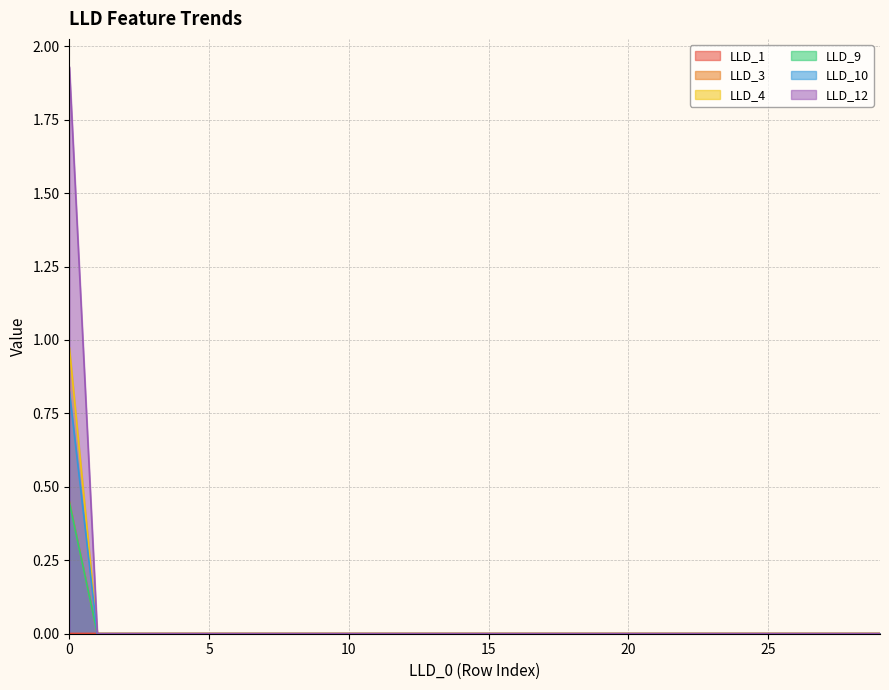

Reading right to left, what are all the values shown in this chart?

LLD_1: 29=0.0	28=0.0	27=0.0	26=0.0	25=0.0	24=0.0	23=0.0	22=0.0	21=0.0	20=0.0	19=0.0	18=0.0	17=0.0	16=0.0	15=0.0	14=0.0	13=0.0	12=0.0	11=0.0	10=0.0	9=0.0	8=0.0	7=0.0	6=0.0	5=0.0	4=0.0	3=0.0	2=0.0	1=0.0	0=0.0
LLD_3: 29=0.0	28=0.0	27=0.0	26=0.0	25=0.0	24=0.0	23=0.0	22=0.0	21=0.0	20=0.0	19=0.0	18=0.0	17=0.0	16=0.0	15=0.0	14=0.0	13=0.0	12=0.0	11=0.0	10=0.0	9=0.0	8=0.0	7=0.0	6=0.0	5=0.0	4=0.0	3=0.0	2=0.0	1=0.0	0=0.4
LLD_4: 29=0.0	28=0.0	27=0.0	26=0.0	25=0.0	24=0.0	23=0.0	22=0.0	21=0.0	20=0.0	19=0.0	18=0.0	17=0.0	16=0.0	15=0.0	14=0.0	13=0.0	12=0.0	11=0.0	10=0.0	9=0.0	8=0.0	7=0.0	6=0.0	5=0.0	4=0.0	3=0.0	2=0.0	1=0.0	0=1.0
LLD_9: 29=0.0	28=0.0	27=0.0	26=0.0	25=0.0	24=0.0	23=0.0	22=0.0	21=0.0	20=0.0	19=0.0	18=0.0	17=0.0	16=0.0	15=0.0	14=0.0	13=0.0	12=0.0	11=0.0	10=0.0	9=0.0	8=0.0	7=0.0	6=0.0	5=0.0	4=0.0	3=0.0	2=0.0	1=0.0	0=0.4
LLD_10: 29=0.0	28=0.0	27=0.0	26=0.0	25=0.0	24=0.0	23=0.0	22=0.0	21=0.0	20=0.0	19=0.0	18=0.0	17=0.0	16=0.0	15=0.0	14=0.0	13=0.0	12=0.0	11=0.0	10=0.0	9=0.0	8=0.0	7=0.0	6=0.0	5=0.0	4=0.0	3=0.0	2=0.0	1=0.0	0=0.8
LLD_12: 29=0.0	28=0.0	27=0.0	26=0.0	25=0.0	24=0.0	23=0.0	22=0.0	21=0.0	20=0.0	19=0.0	18=0.0	17=0.0	16=0.0	15=0.0	14=0.0	13=0.0	12=0.0	11=0.0	10=0.0	9=0.0	8=0.0	7=0.0	6=0.0	5=0.0	4=0.0	3=0.0	2=0.0	1=0.0	0=1.9